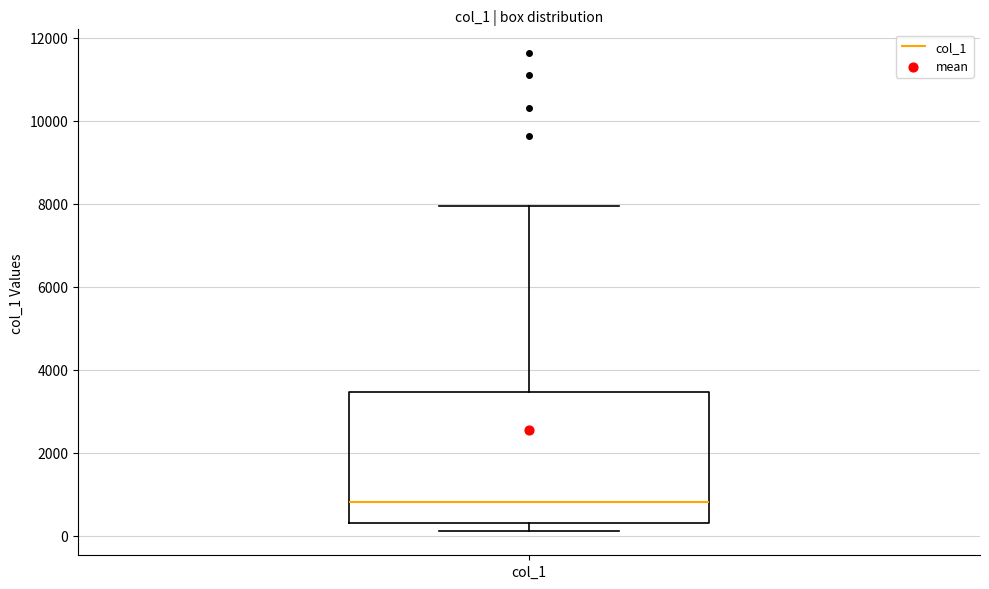

Where does the median line of the box for col_1 sit on the y-axis? The values are not printed on the chart, so give them approximately, as read against the axis.

800